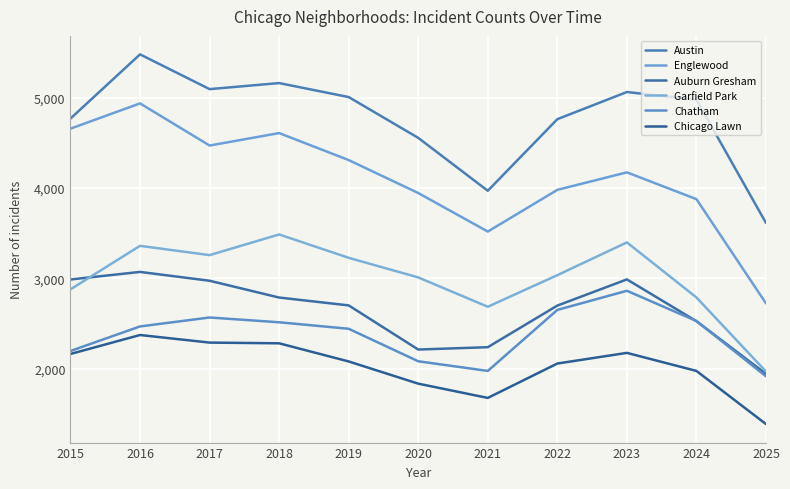

True or false: Auburn Gresham and Garfield Park intersect in this chart.

True